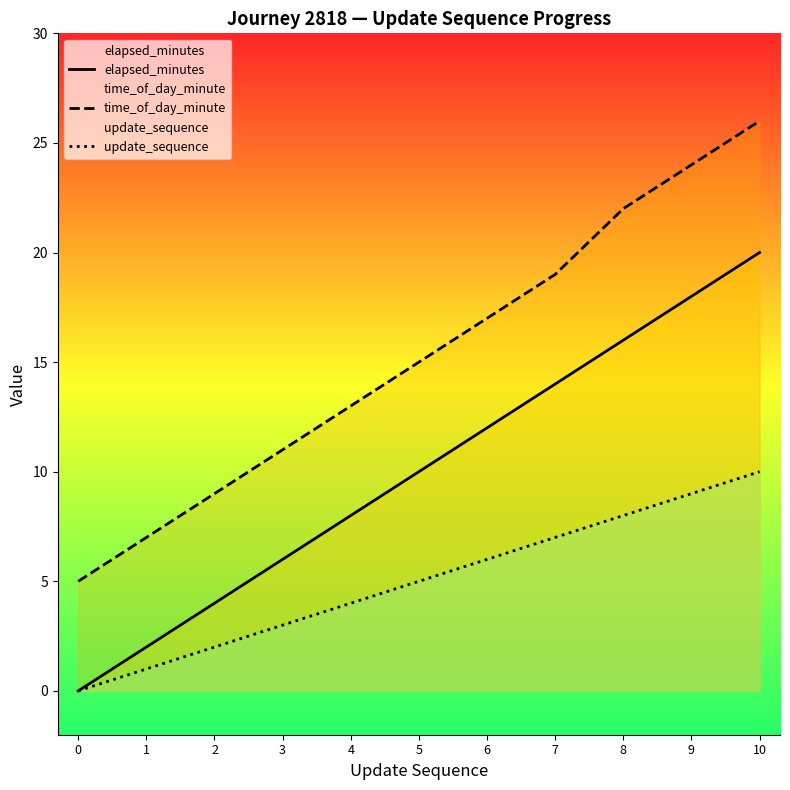

What is the sum of all elapsed_minutes values?

110